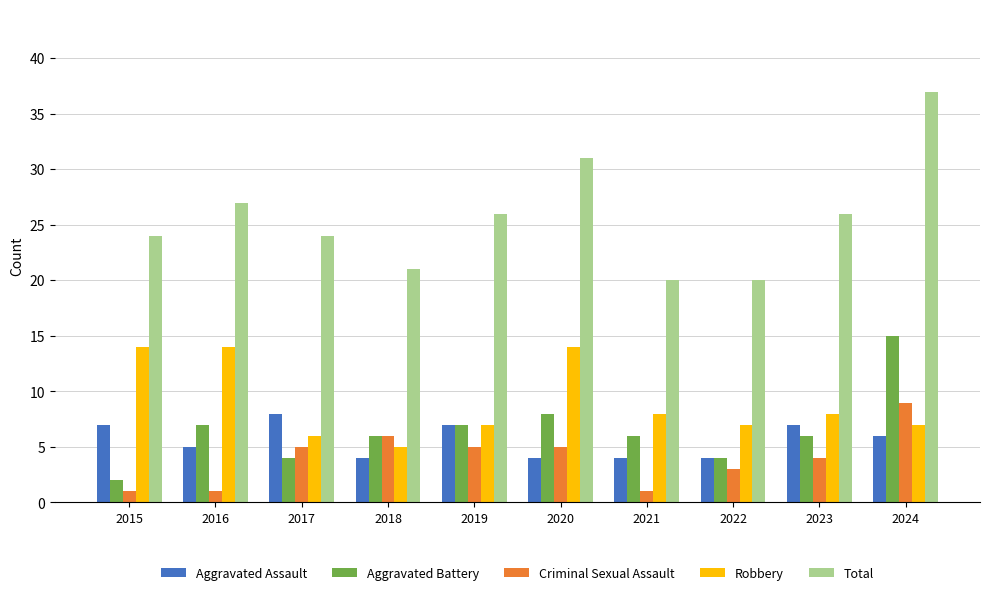

What is the difference between the highest and lowest values at 2017?

20